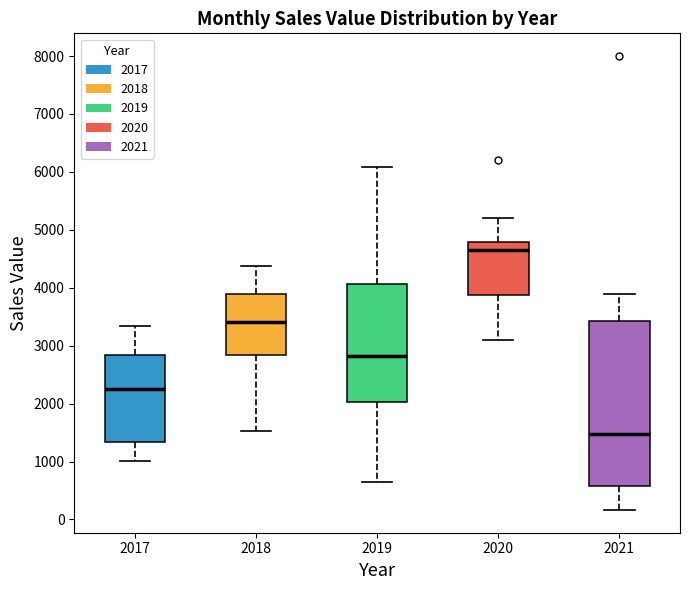

Reading left to right, transcribe this box plot: for each box, give where its median line is, the range the box spans, and where its two whiskers end, as read against the y-axis. The values are not printed on the chart, so give them approximately, as read against the axis.

2017: median 2300, box 1300 to 2800, whiskers 1000 to 3300
2018: median 3400, box 2800 to 3900, whiskers 1500 to 4400
2019: median 2800, box 2000 to 4100, whiskers 700 to 6100
2020: median 4700, box 3900 to 4800, whiskers 3100 to 5200
2021: median 1500, box 600 to 3400, whiskers 200 to 3900